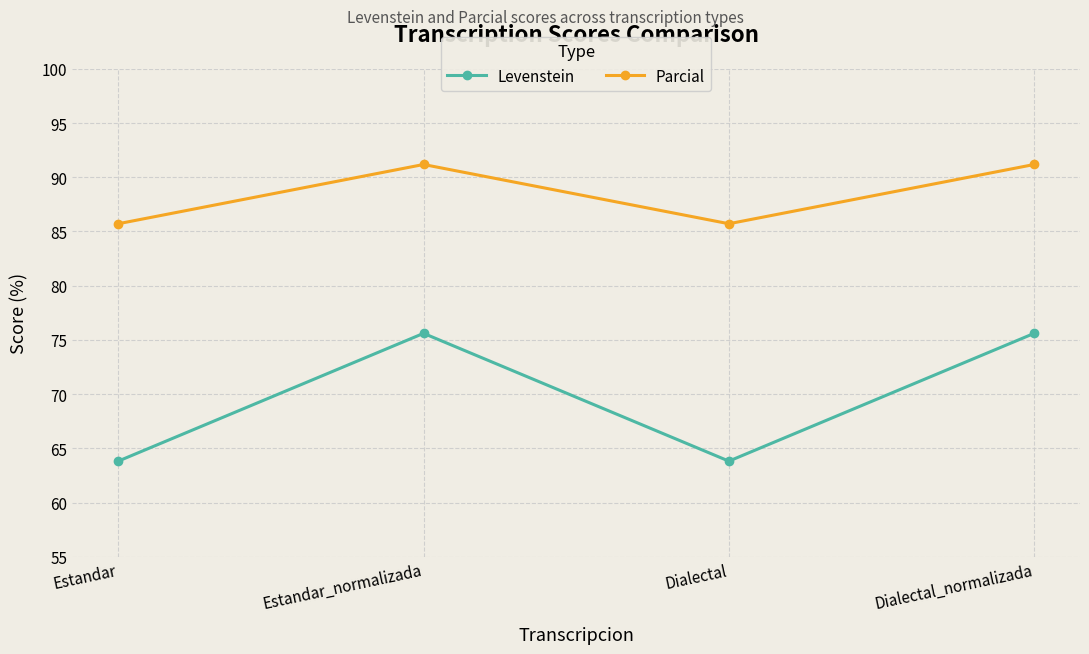

What is the lowest value of the Parcial series?

85.7